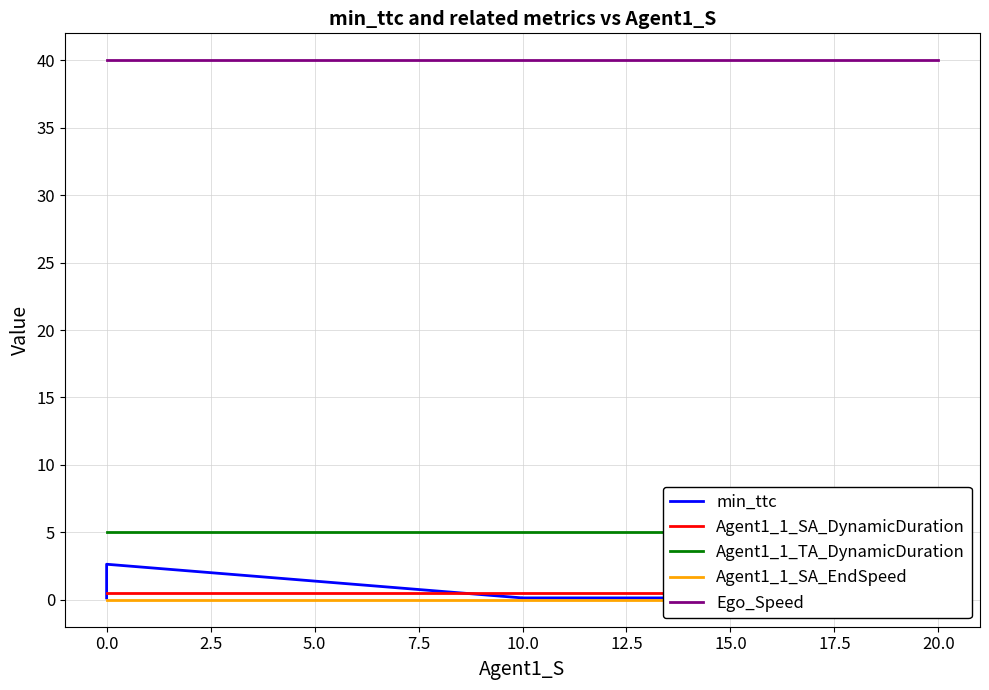

What is the sum of all Agent1_1_TA_DynamicDuration values?

45.0